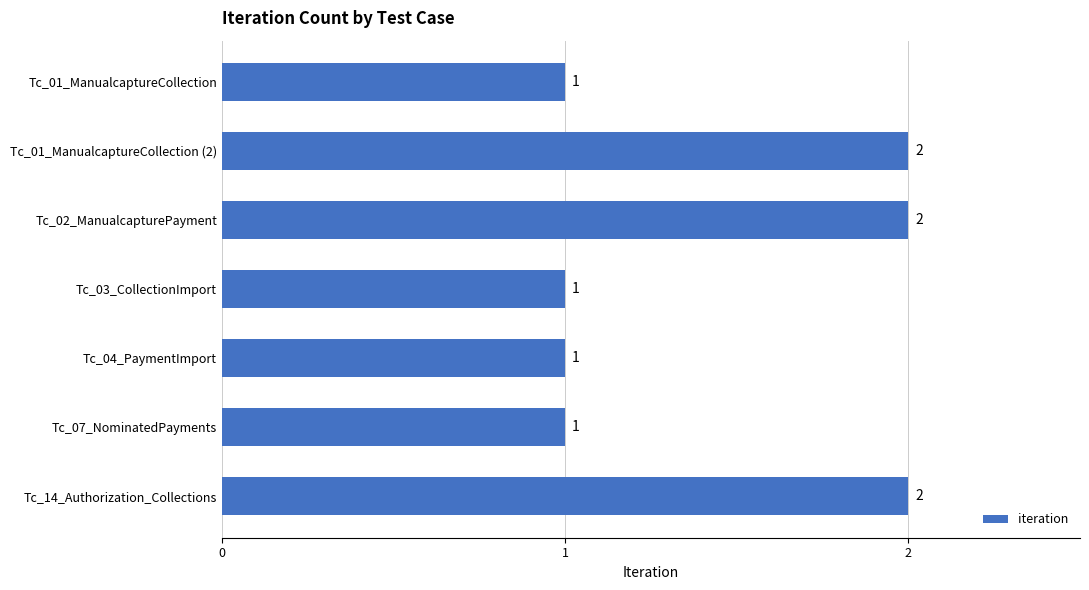

Count the values in the range 1 to 2.

7